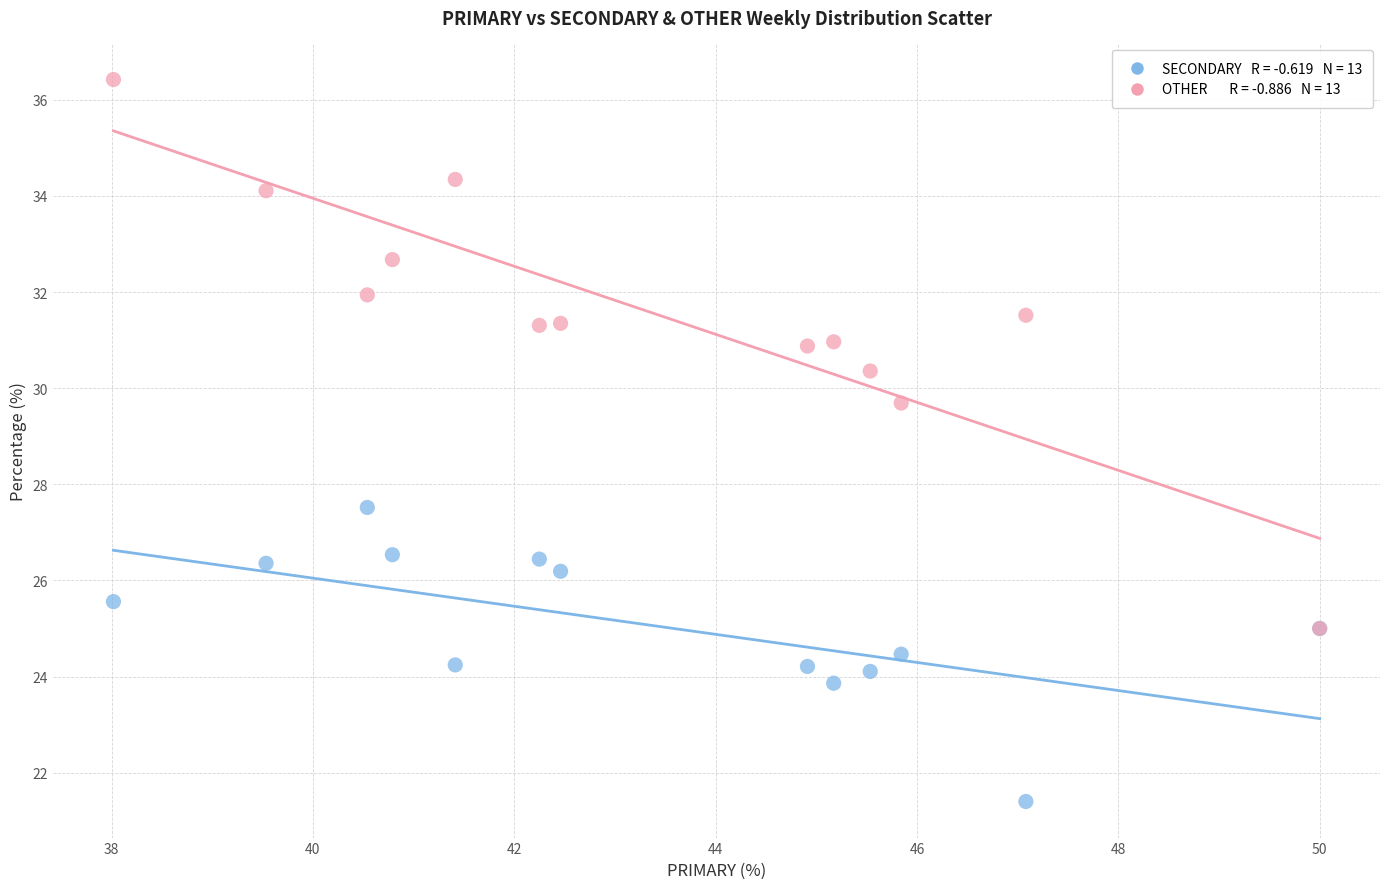

Across all series, what Y value is closest to 28?

27.5